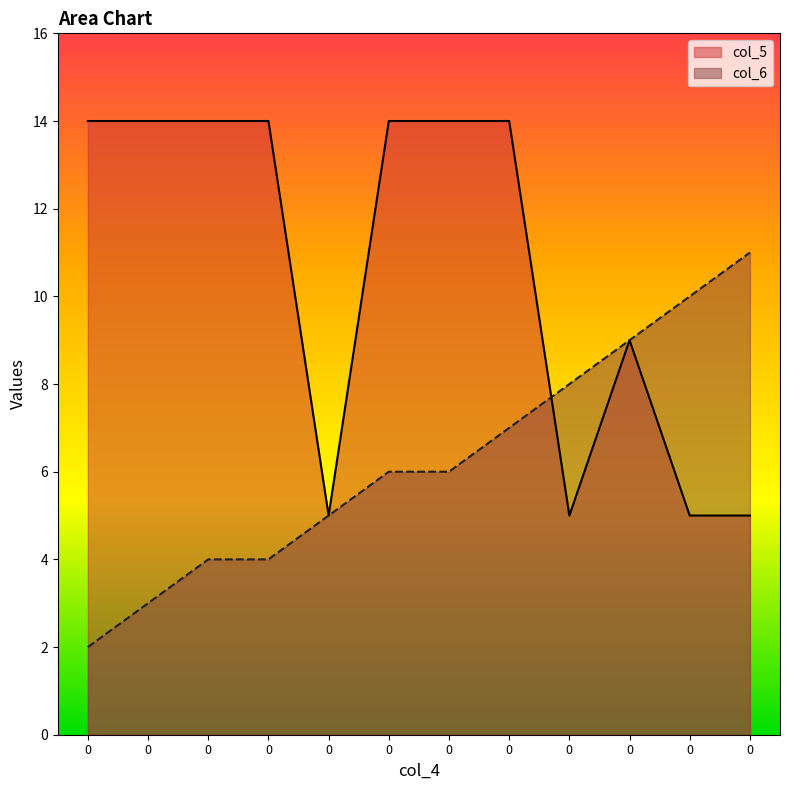

Reading left to right, extract all data points from this chart.

col_5: 0=14	0=14	0=14	0=14	0=5	0=14	0=14	0=14	0=5	0=9	0=5	0=5
col_6: 0=2	0=3	0=4	0=4	0=5	0=6	0=6	0=7	0=8	0=9	0=10	0=11